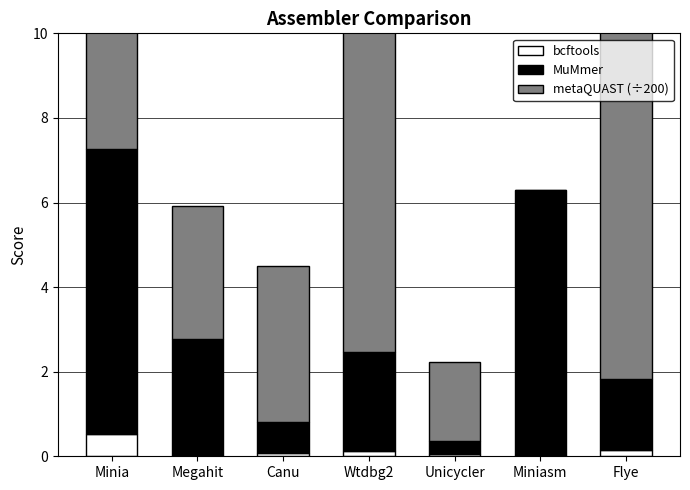

Reading left to right, what are all the values shown in this chart?

bcftools: 0.5	0.0	0.1	0.1	0.0	0.0	0.2
MuMmer: 6.7	2.7	0.7	2.3	0.3	6.3	1.7
metaQUAST (÷200): 3.4	3.2	3.7	8.7	1.8	0.0	8.3